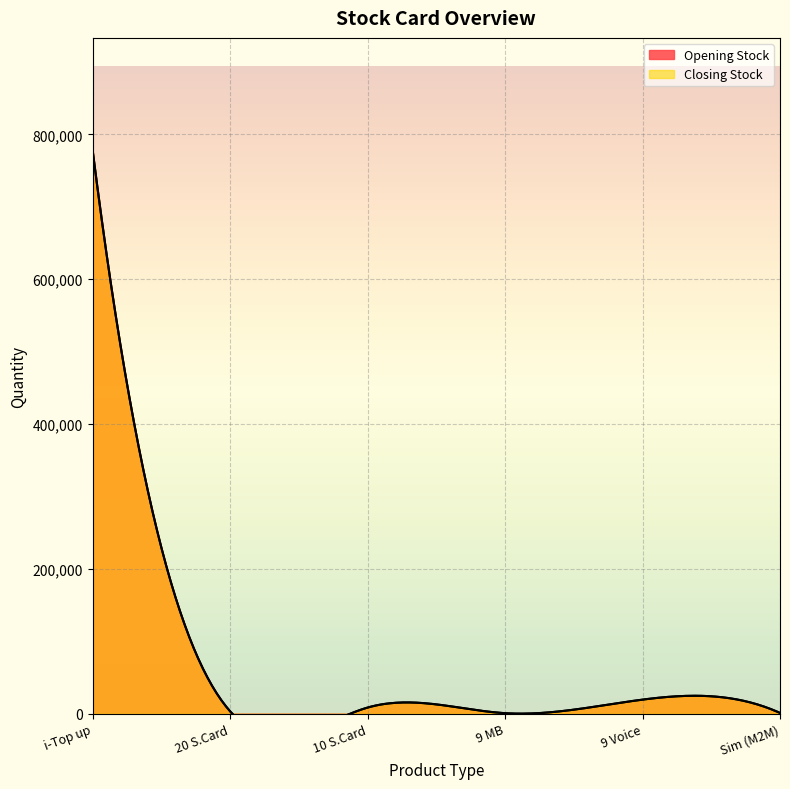

Which category has the highest value across all series?

i-Top up